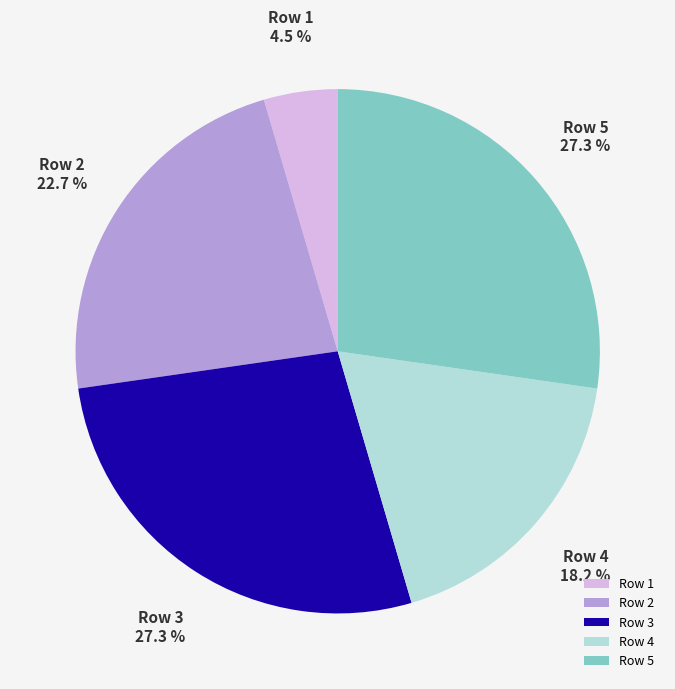

Between Row 2 and Row 5, which is larger?

Row 5